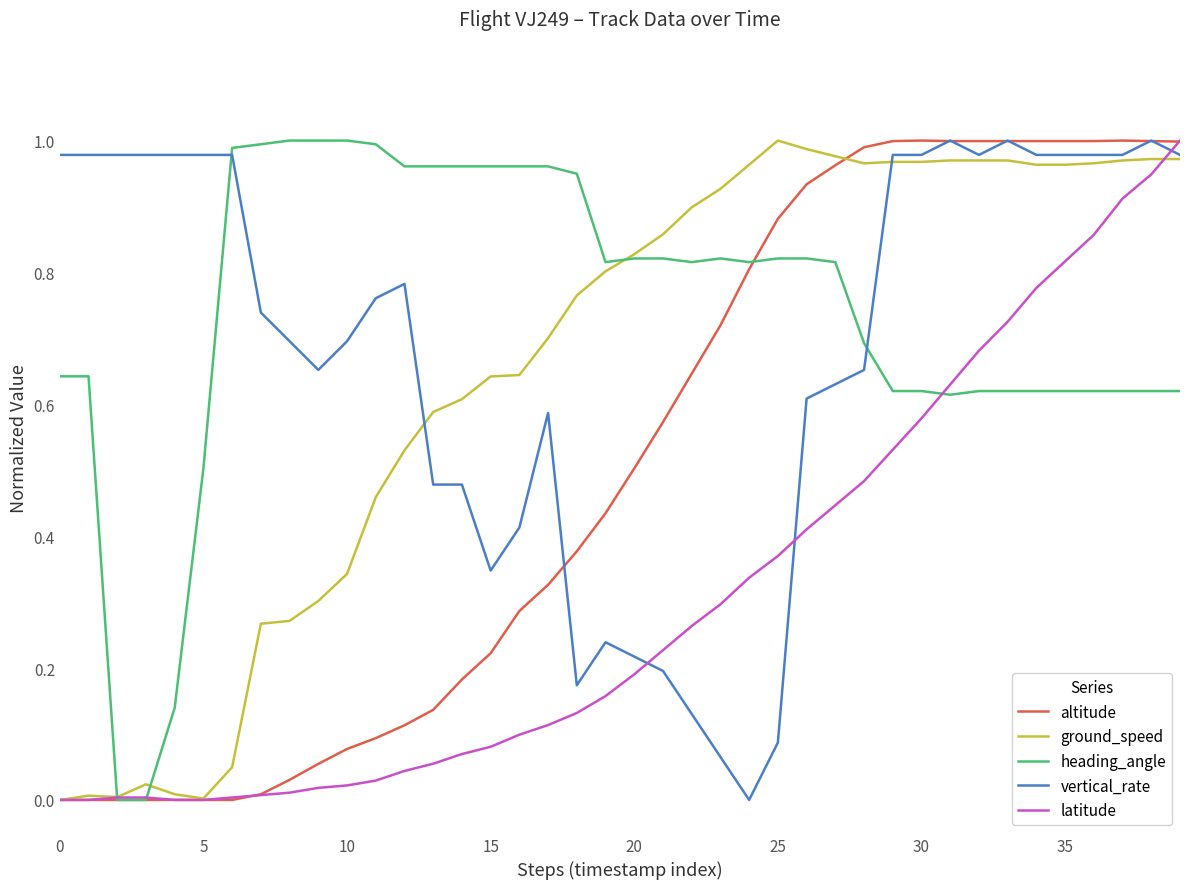

True or false: vertical_rate and latitude cross at least once.

True